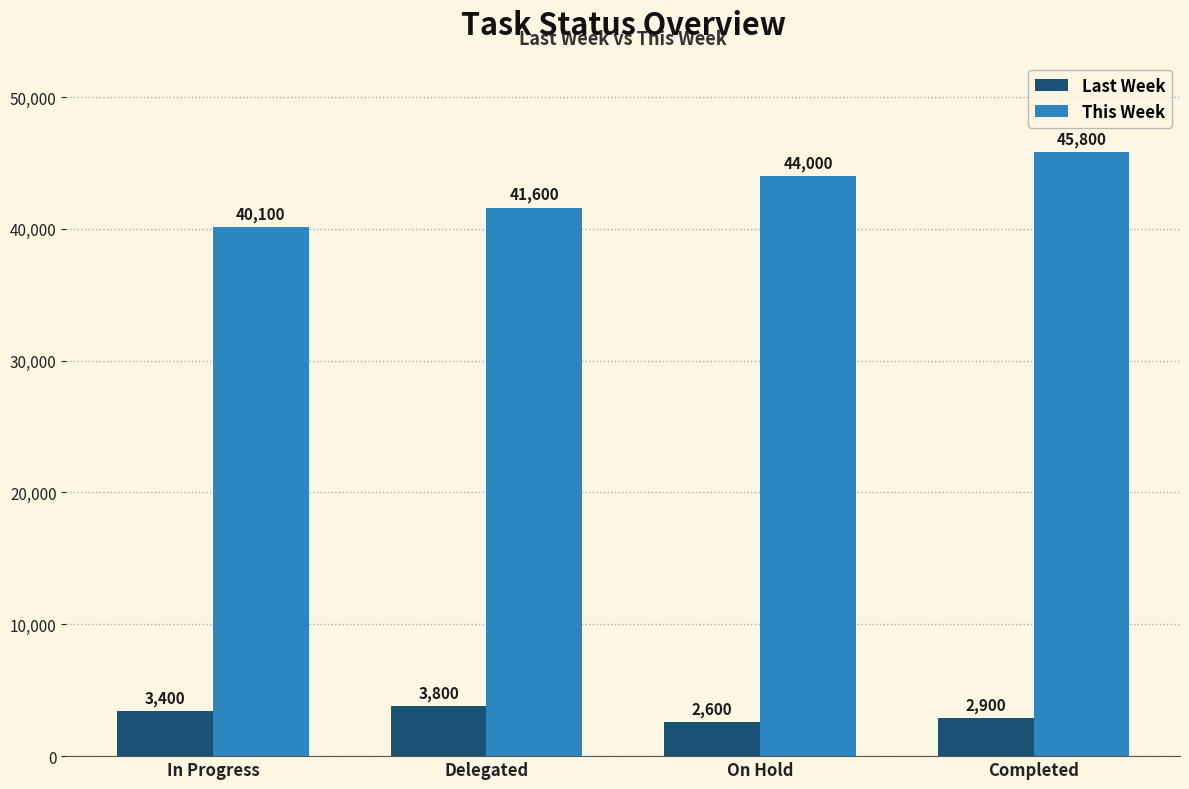

What is the average value of the This Week series?

42875